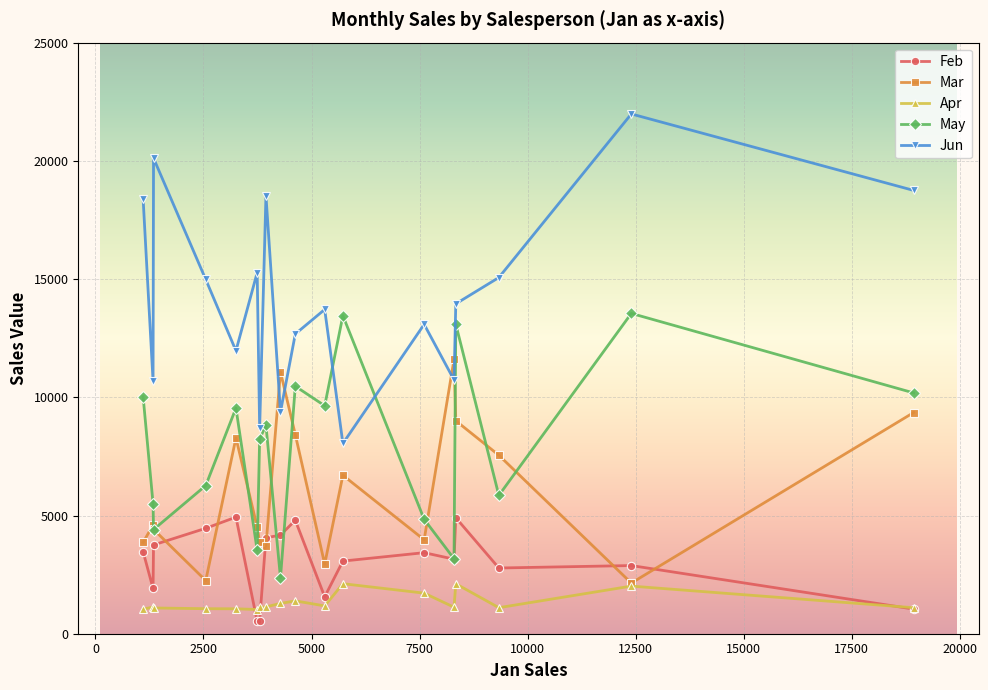

Which series has the largest total across all categories?

Jun